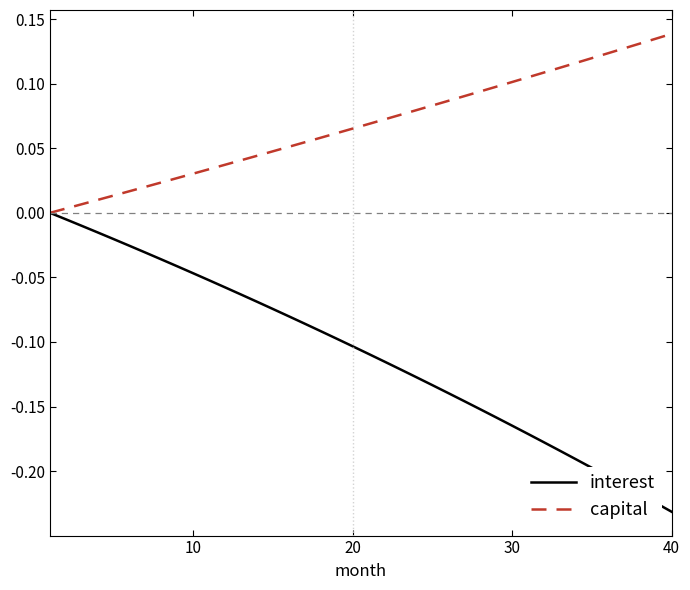

Which series has the widest spread of values?

interest